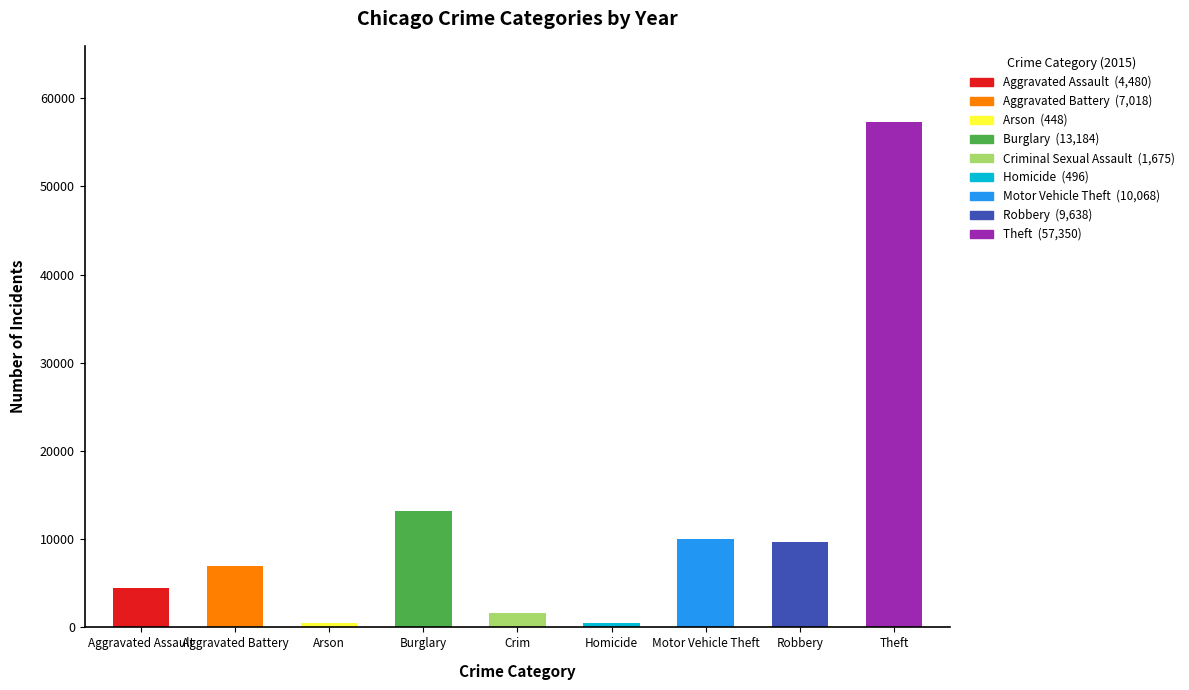

What is the difference between the second highest and minimum values?

12736